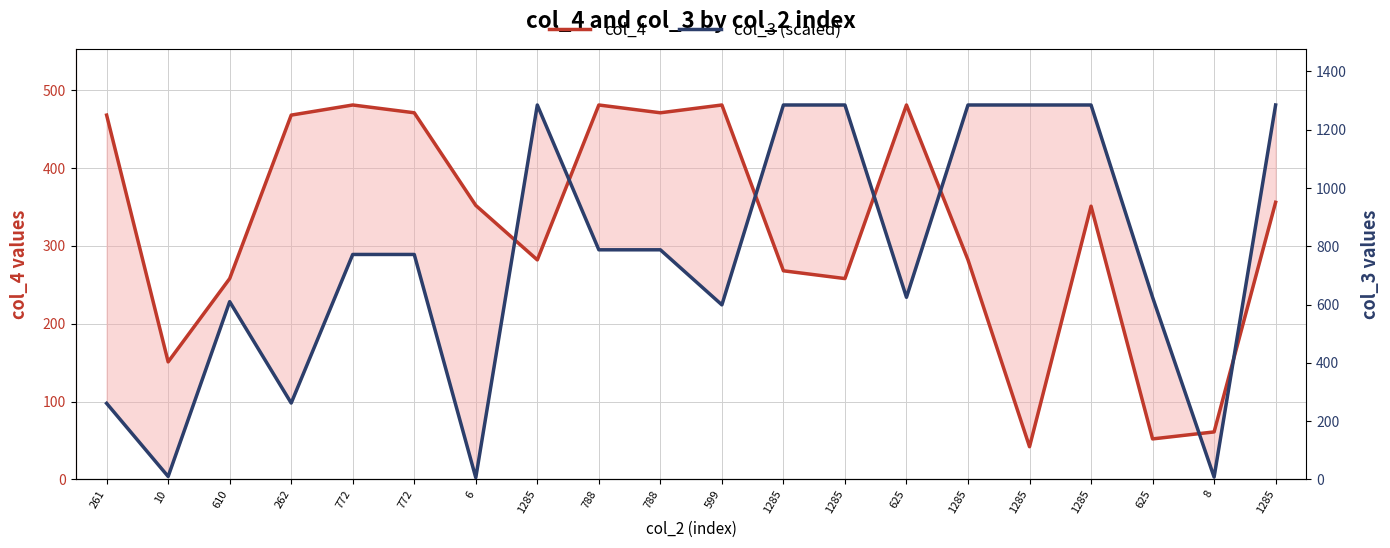

Count the number of categories in the chart.

20